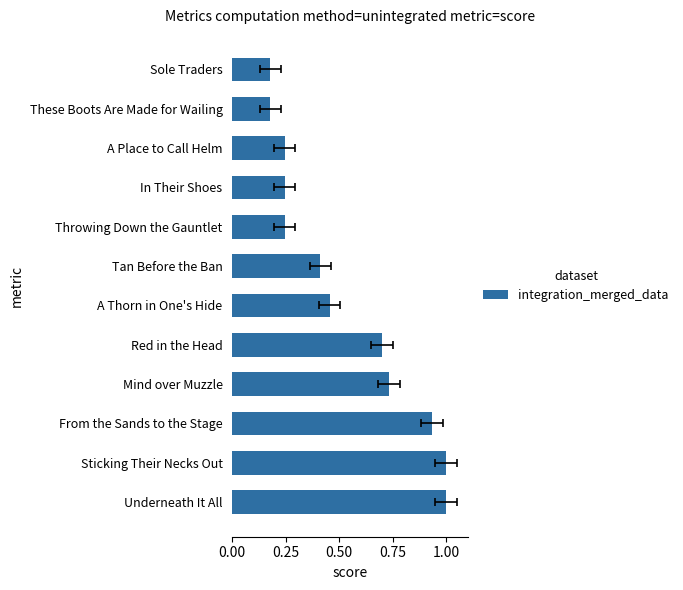

Read the value at Throwing Down the Gauntlet.

0.2